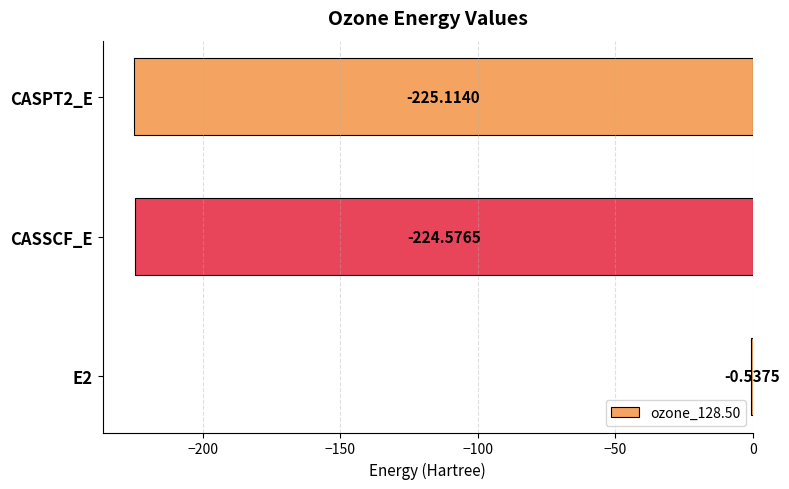

Does the chart contain stacked bars?

No